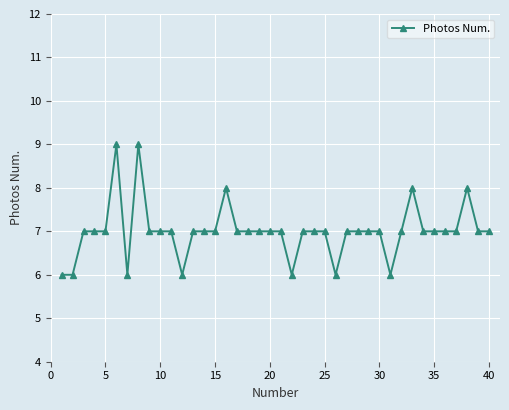

How many values are between 7 and 8?

31